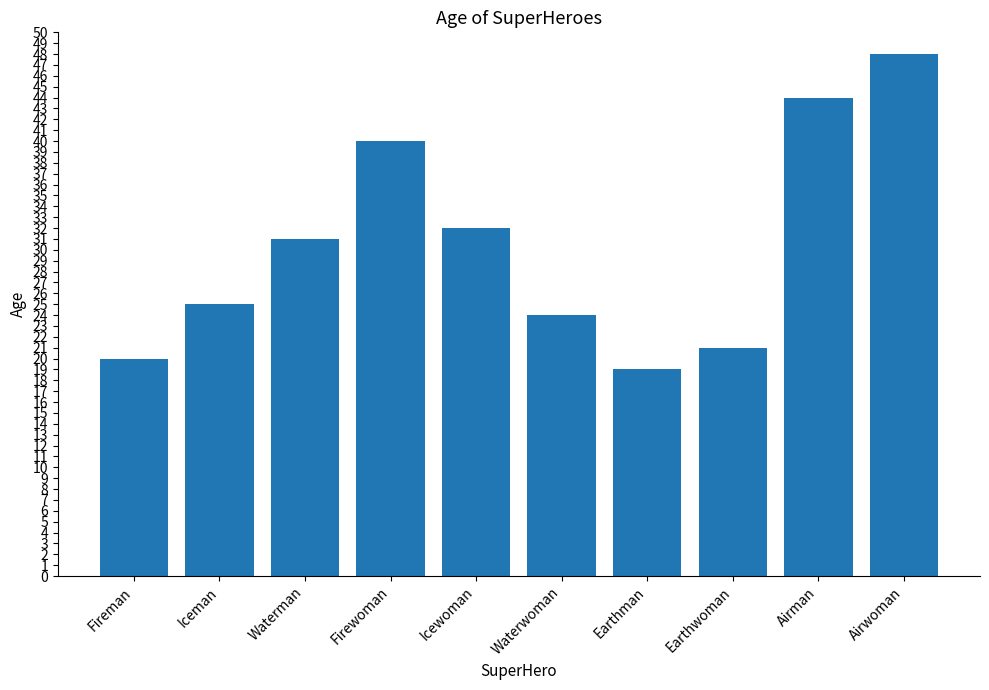

What is the smallest value displayed?

19